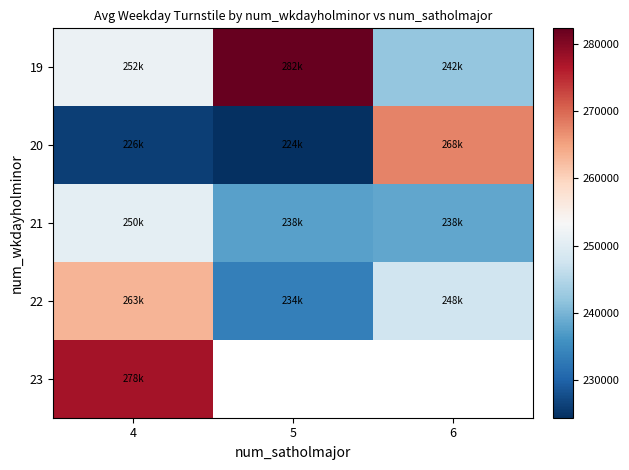

At which category is the sum across all series the highest?

4